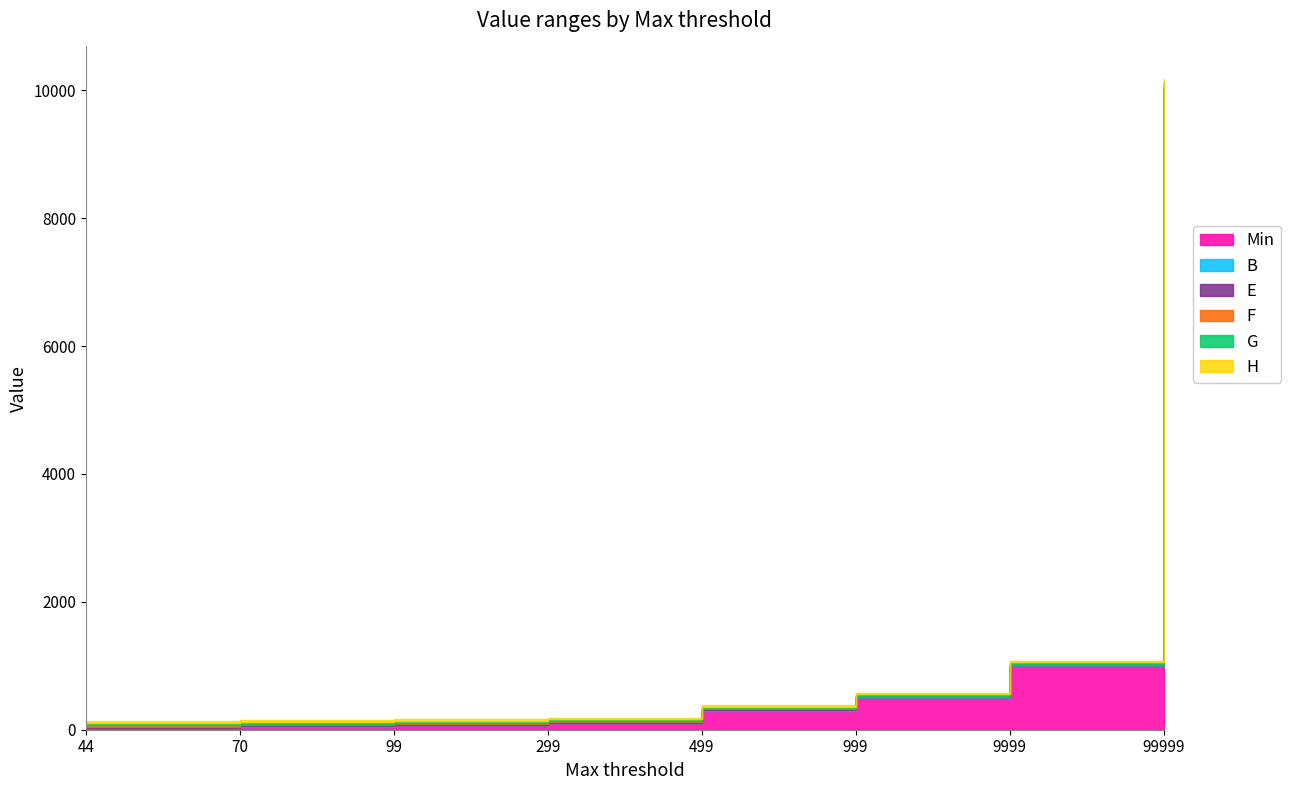

What is the spread (max minus min) of values at 99999?

9982.2